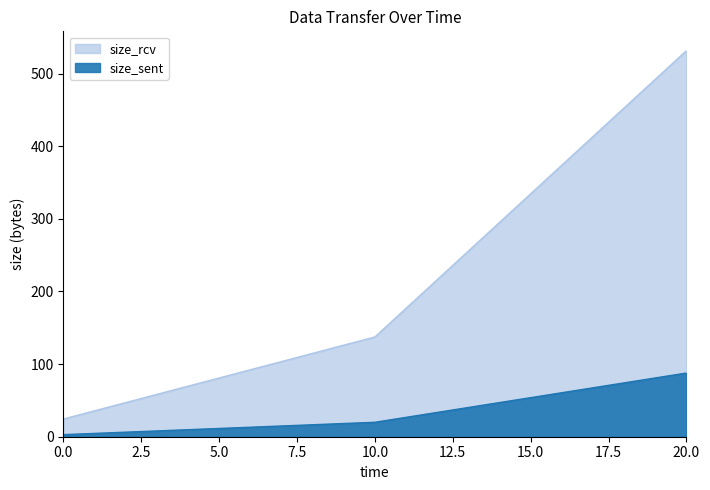

Rank the series by their average value, from lowest to highest.

size_sent, size_rcv